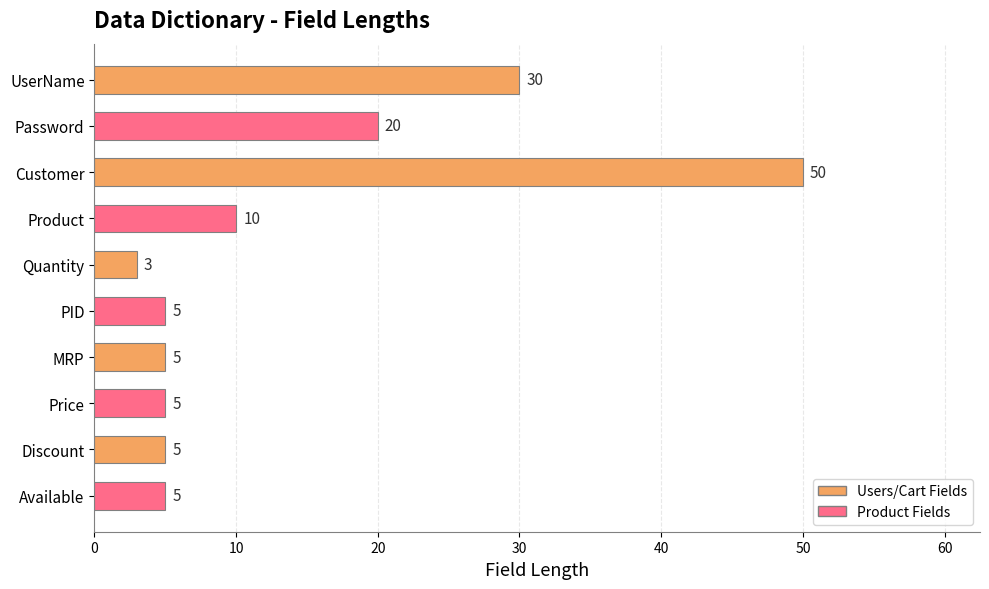

At which label does the data first exceed 5?

UserName